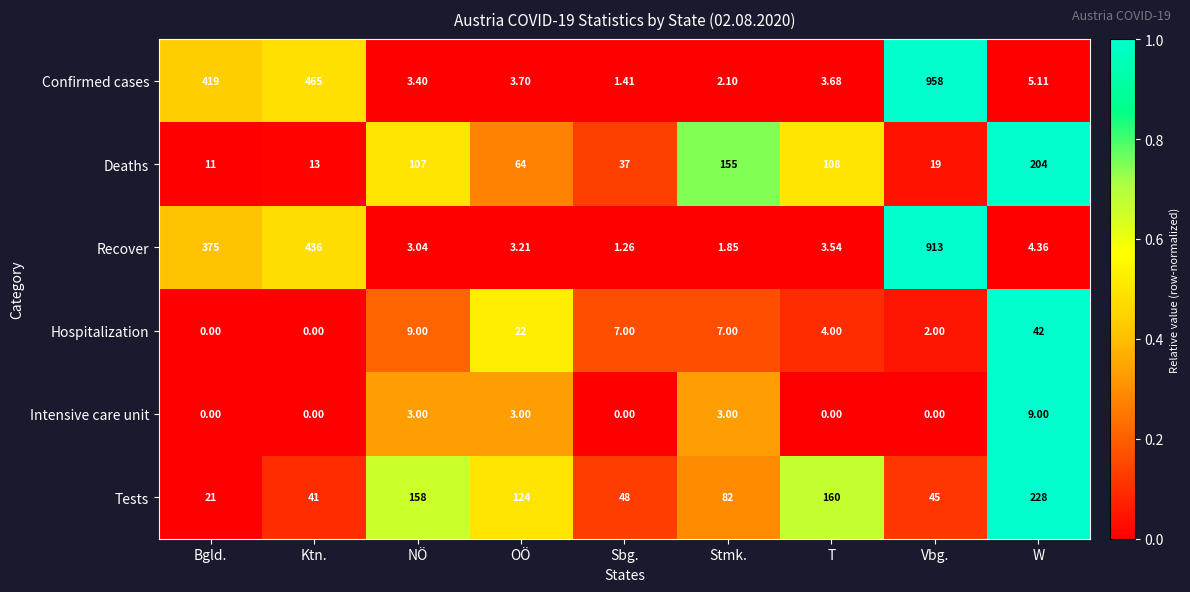

At which category is the sum across all series the highest?

Vbg.